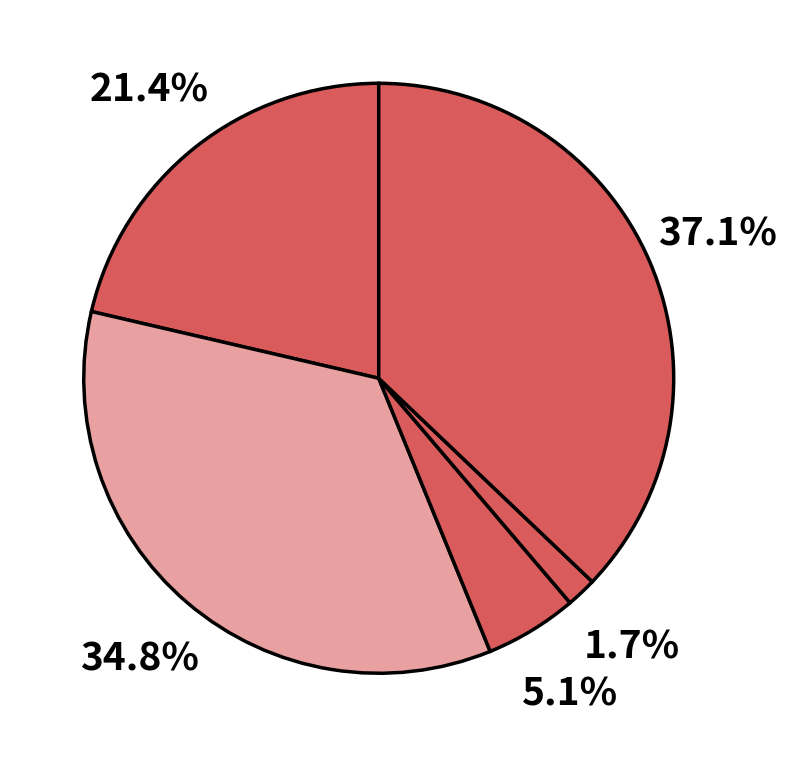

Count the number of slices in the pie.

5